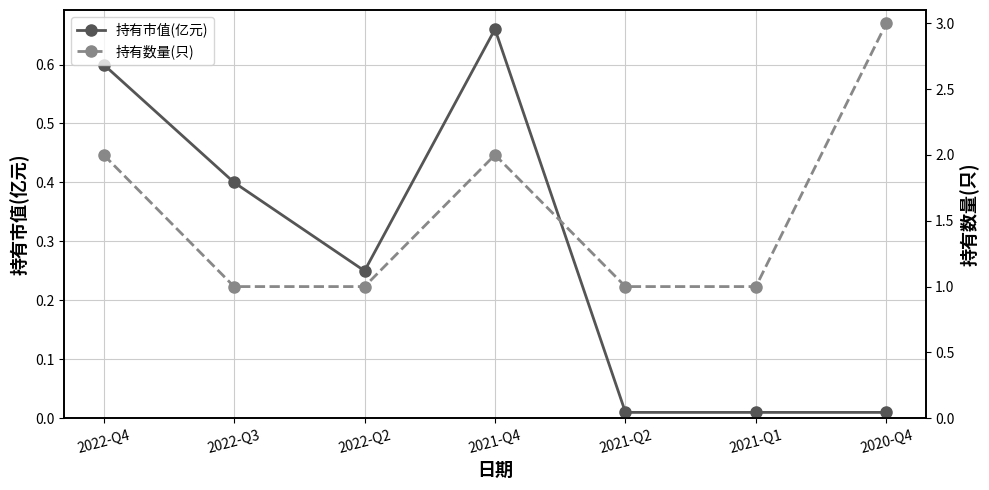

Which series has the largest total across all categories?

持有数量(只)